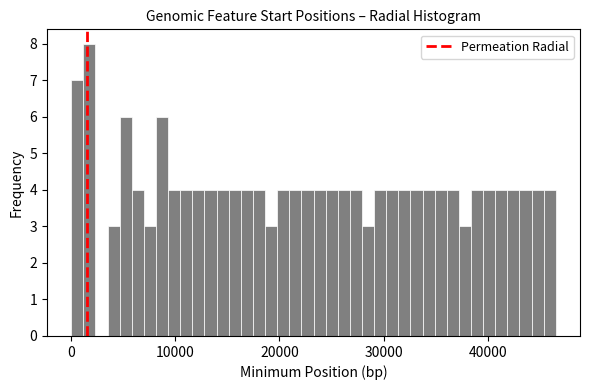

Around what value on the x-axis is the tallest bar? Give the approximate position of its centre, as read against the axis.

2000